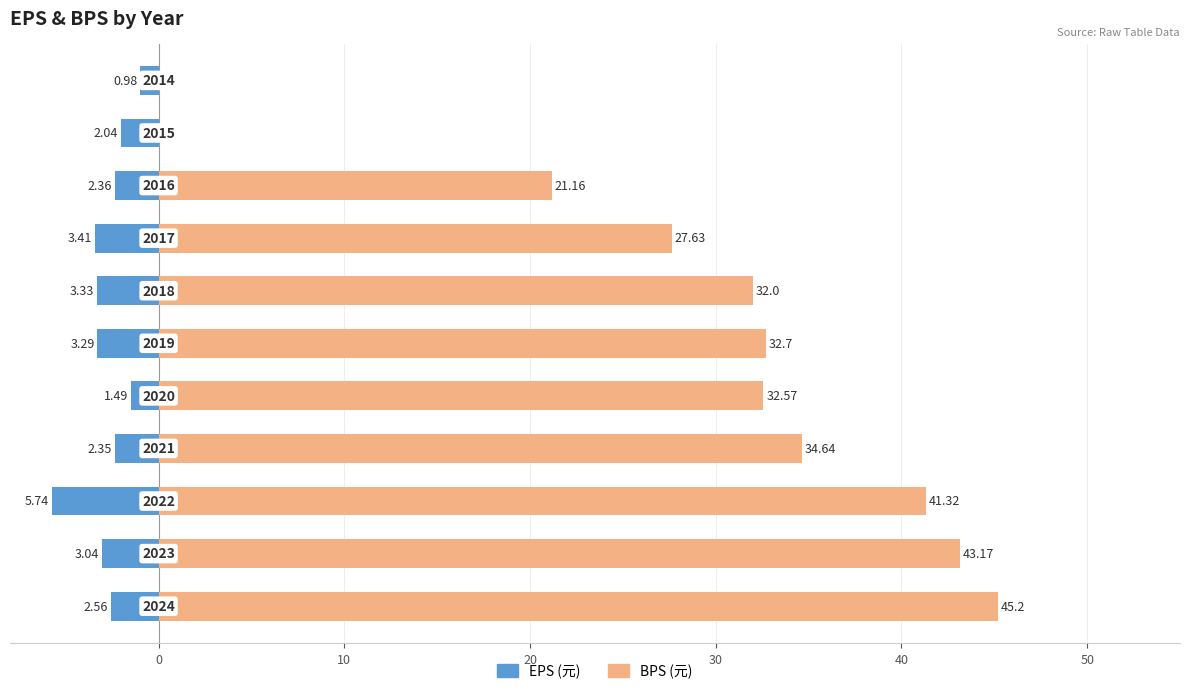

What is the average value of the EPS (元) series?

-2.8